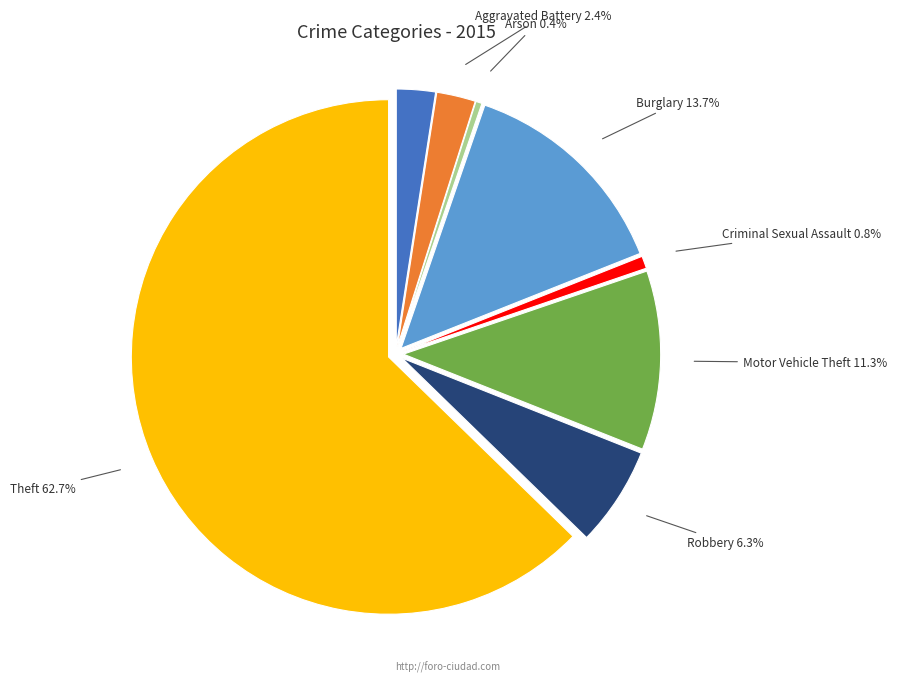

To the nearest percent, what portion does Criminal Sexual Assault represent?

1%